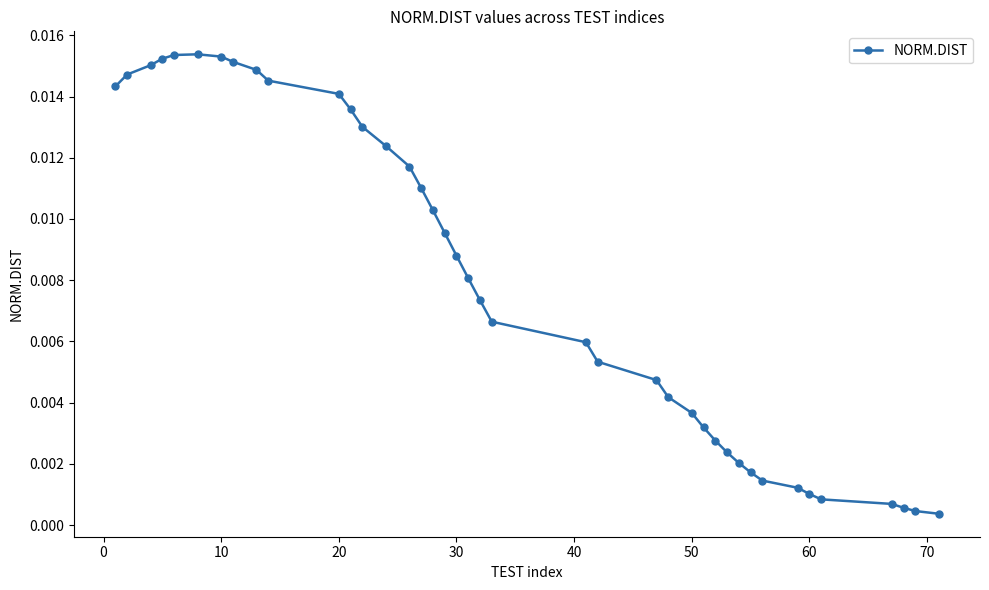

What is the sum of all values?

0.3